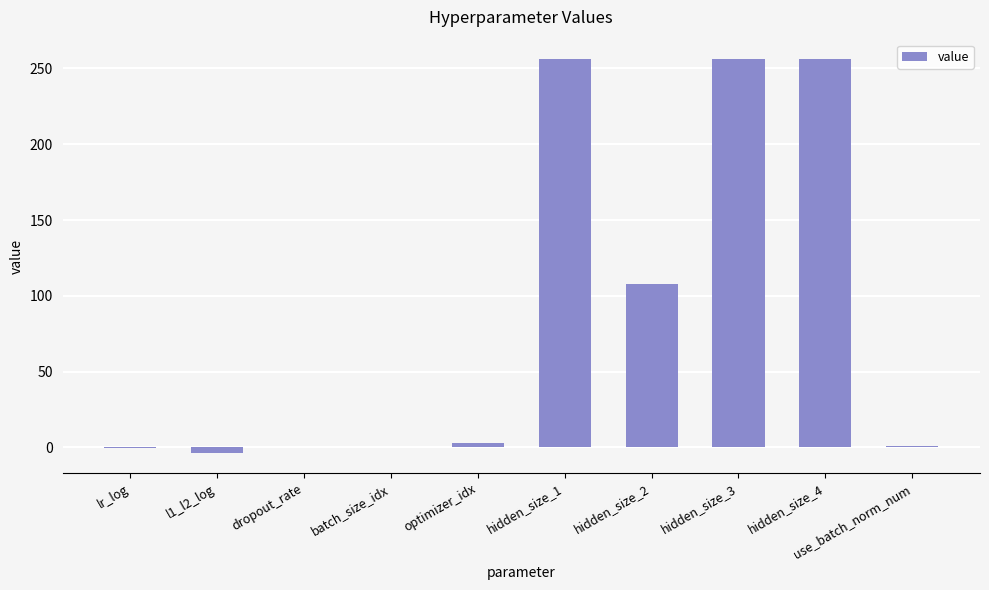

Where is the data nearest to the value 125?

hidden_size_2